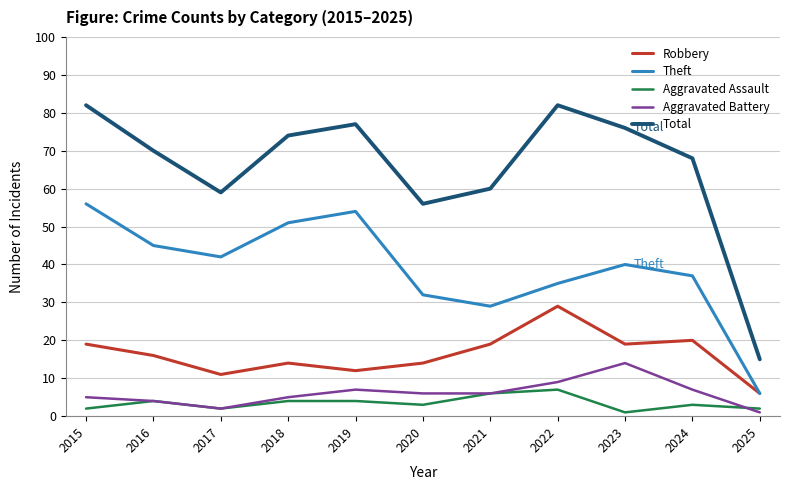

What is the total value across all series at 2018?

148